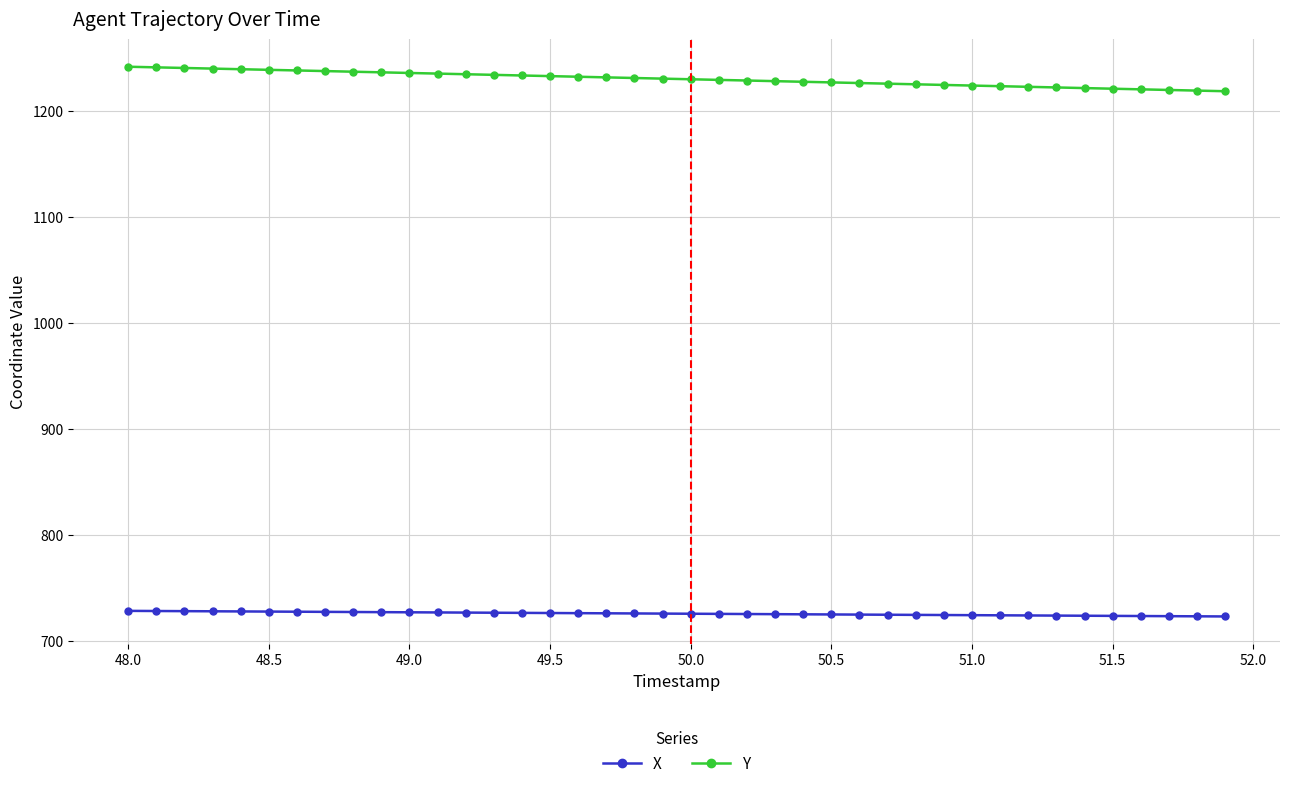

What is the value of the X point at the 26th from the left?

724.8